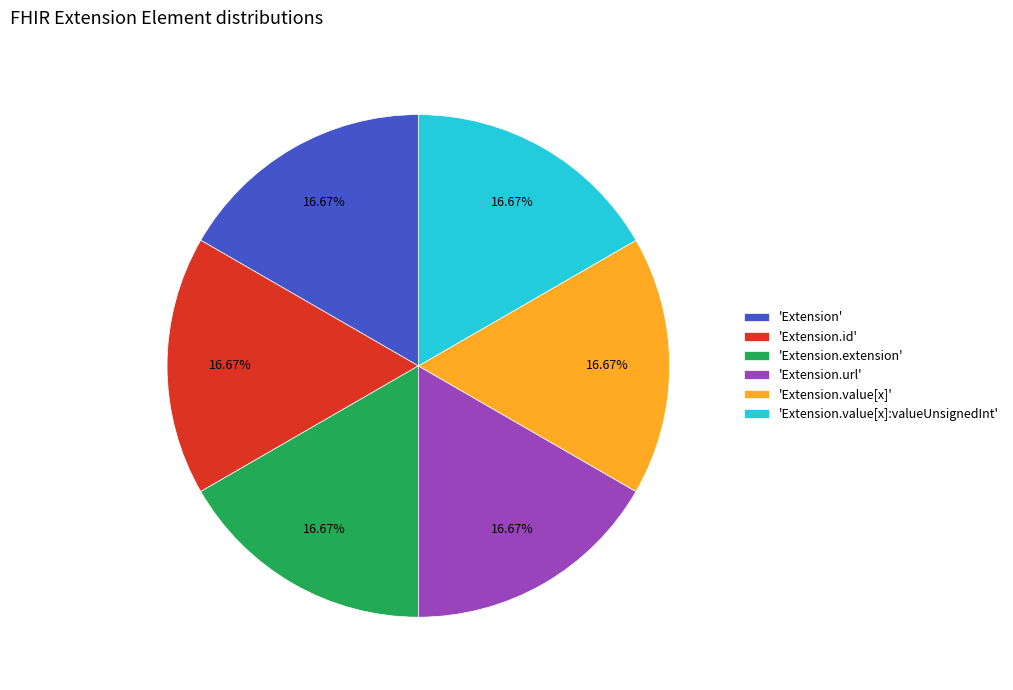

Does any single category account for the majority?

No